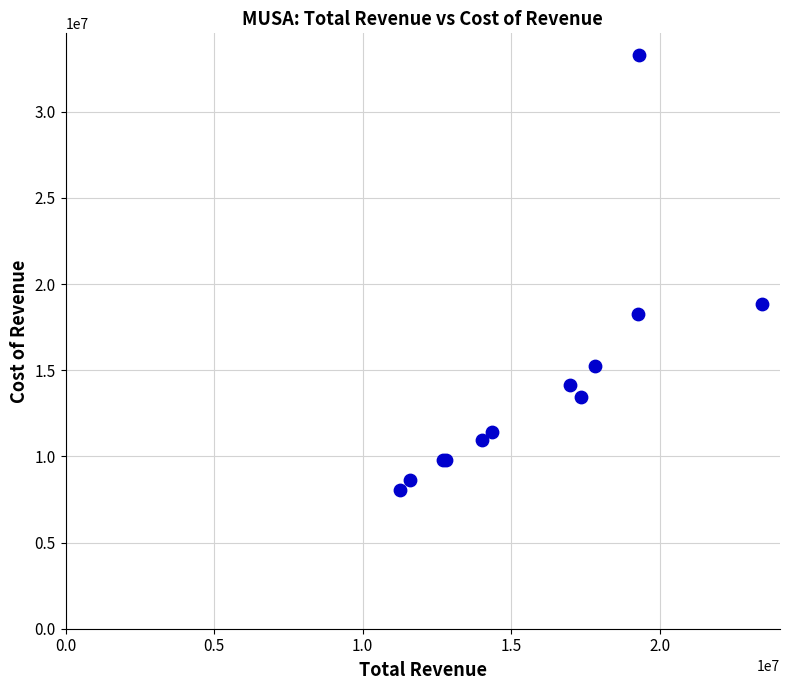

What Y value in the scatter plot is closest to 20677400?

18866000